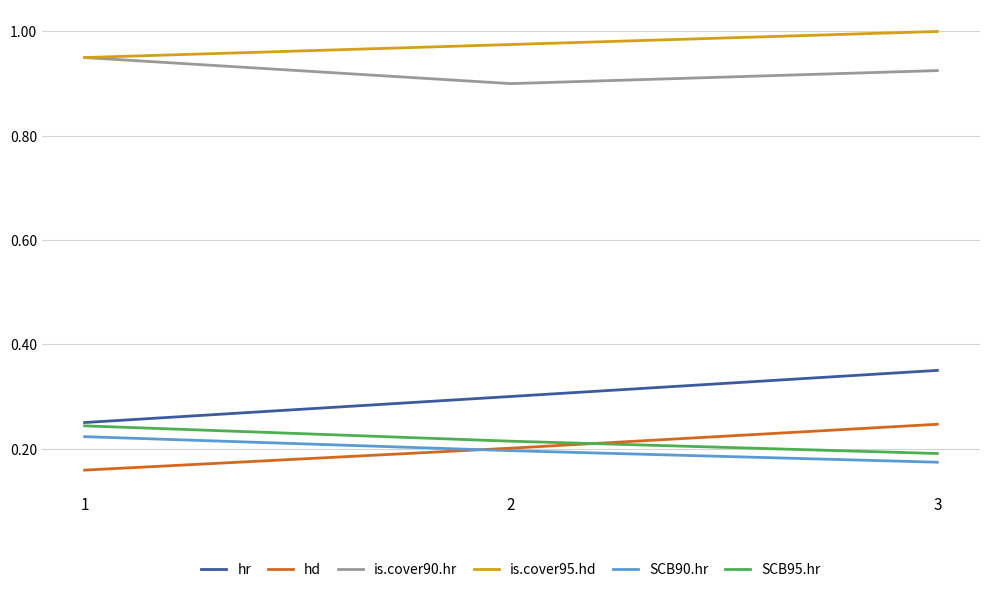

List the labels in order of is.cover90.hr value, smallest first.

2, 3, 1